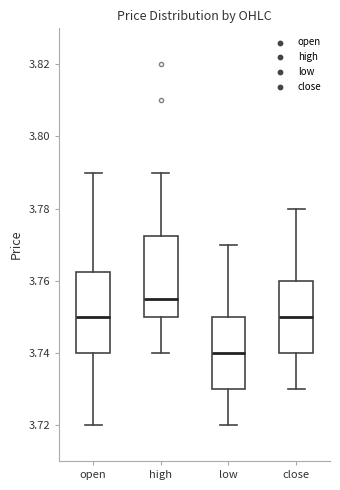

Where is the lower edge of the box for low on the y-axis? The values are not printed on the chart, so give them approximately, as read against the axis.

3.730